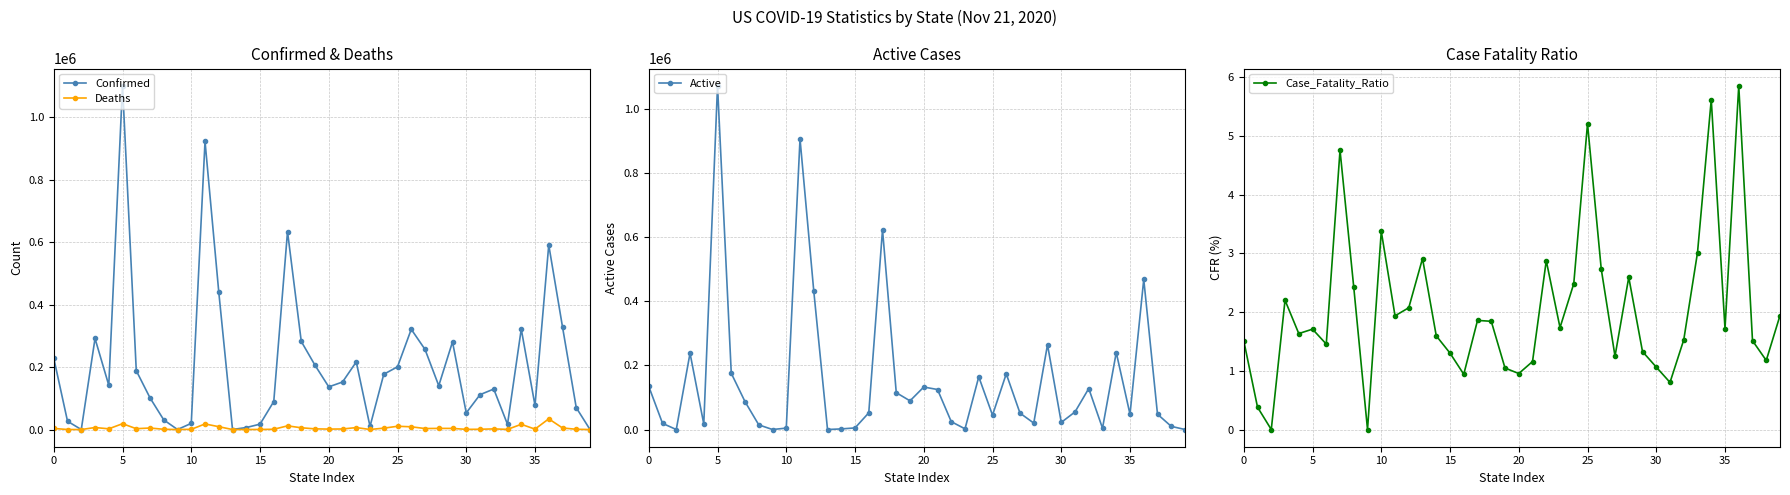

True or false: Active and Confirmed intersect in this chart.

False